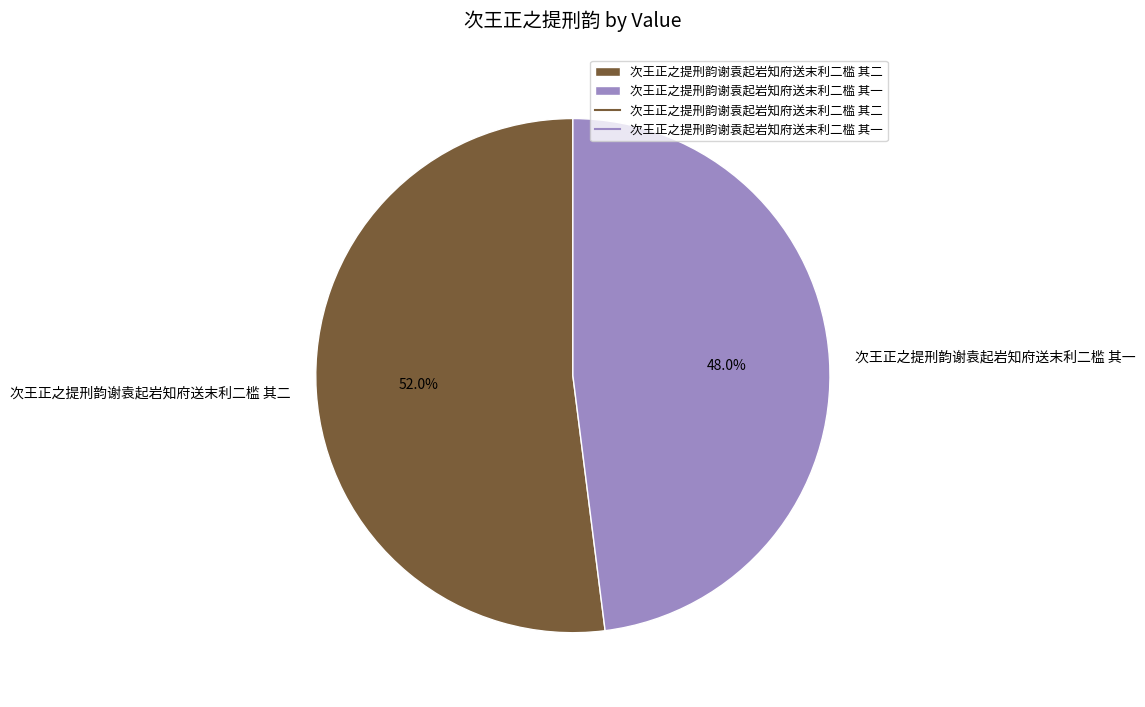

Rank the categories by value from highest to lowest.

次王正之提刑韵谢袁起岩知府送末利二槛 其二, 次王正之提刑韵谢袁起岩知府送末利二槛 其一